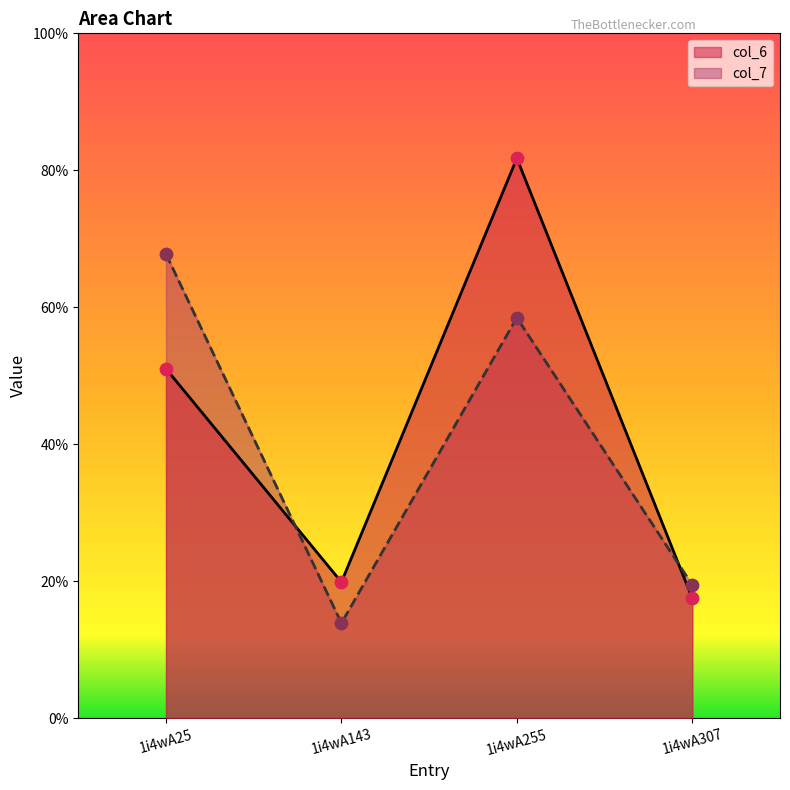

What are all the series names shown in the legend?

col_6, col_7